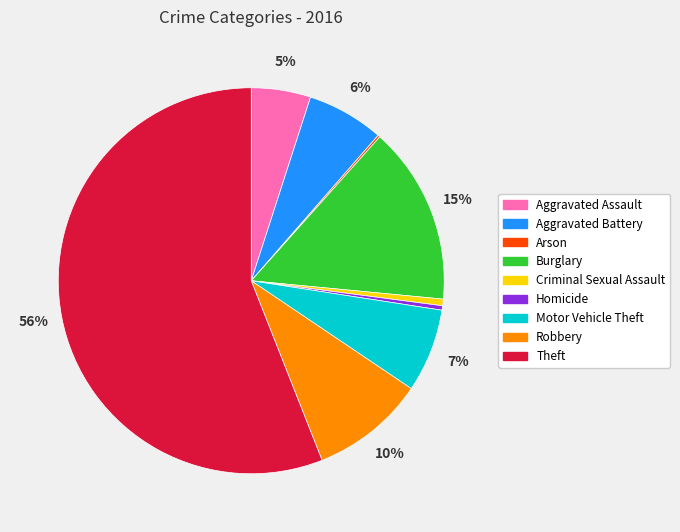

Which slice represents more than half of the pie?

Theft